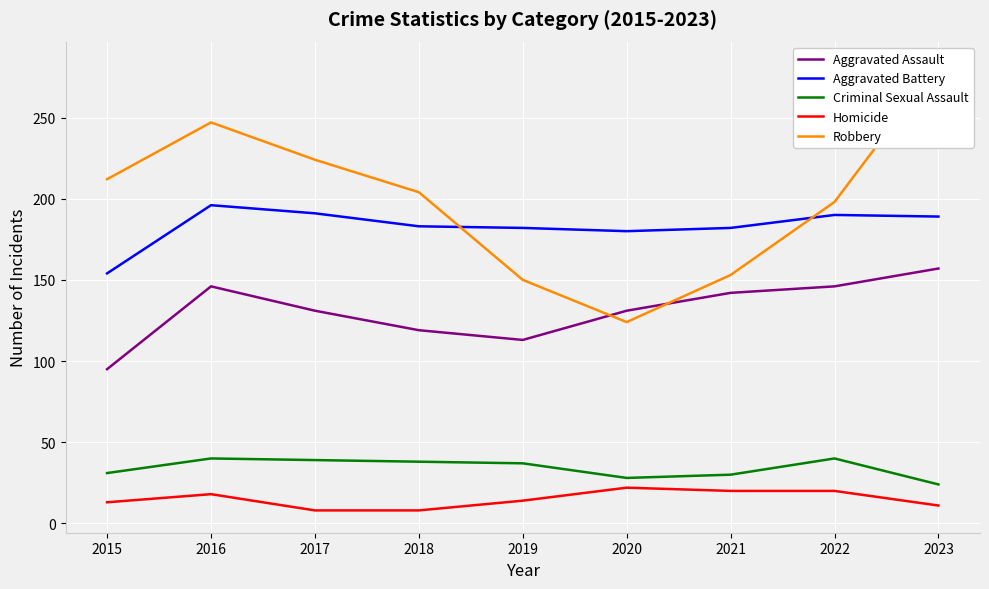

True or false: Aggravated Assault and Homicide intersect in this chart.

False